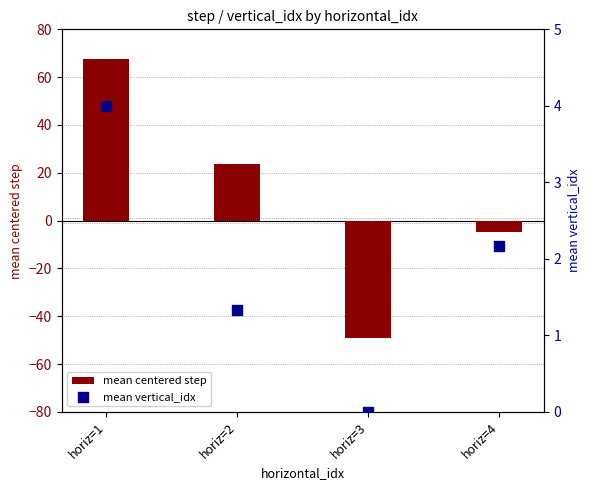

Which series reaches the minimum Y coordinate?

mean centered step